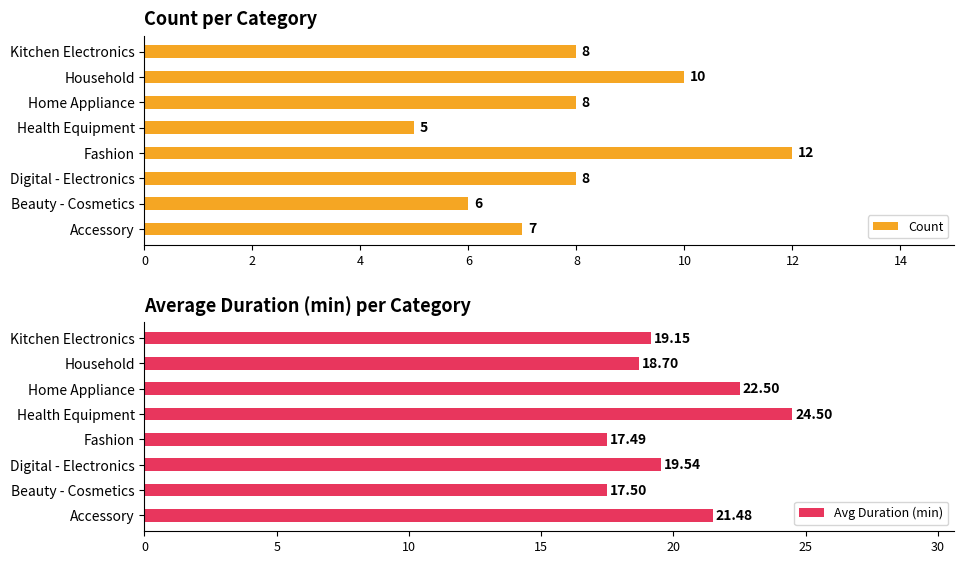

What is the difference between the maximum and second lowest values in the Count series?

6